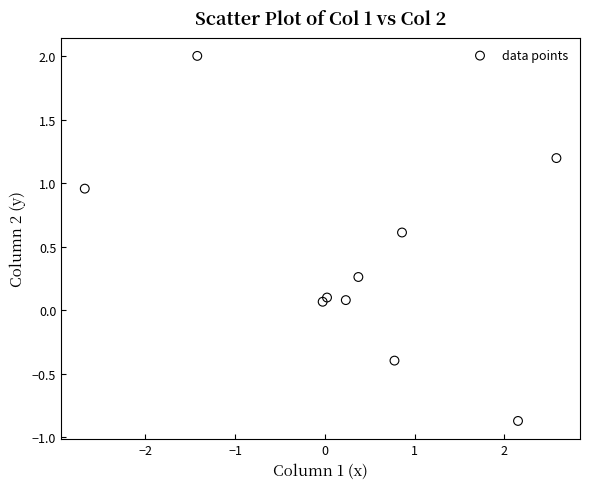

What is the average Y value?

0.4